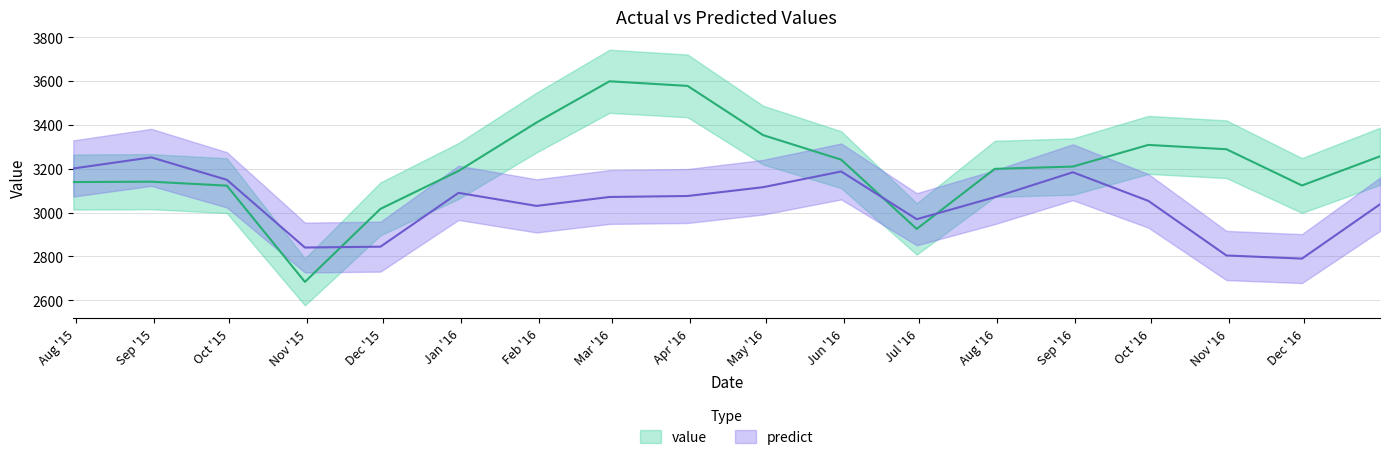

Between 2015-09-30 and 2016-05-31, which series saw the biggest shift?

value